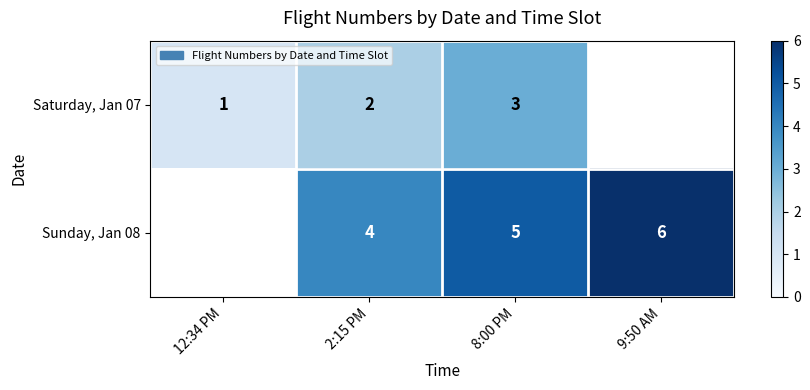

What is the difference between the highest and lowest values at 2:15 PM?

2